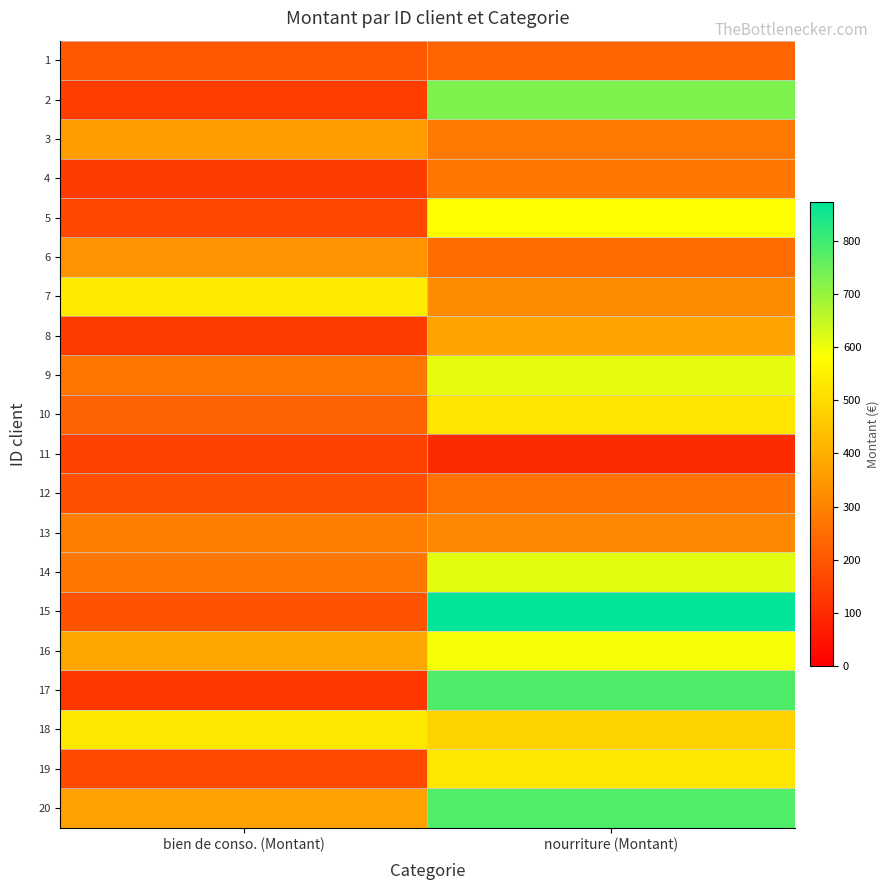

How many distinct data groups are displayed?

20